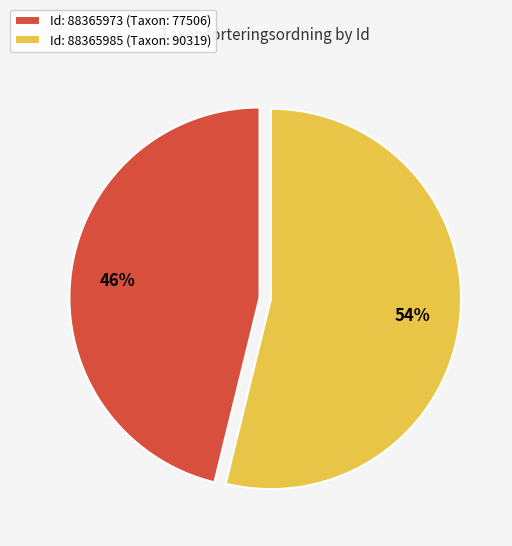

What is the ratio of the value at Id: 88365985 (Taxon: 90319) to the value at Id: 88365973 (Taxon: 77506)?

1.2